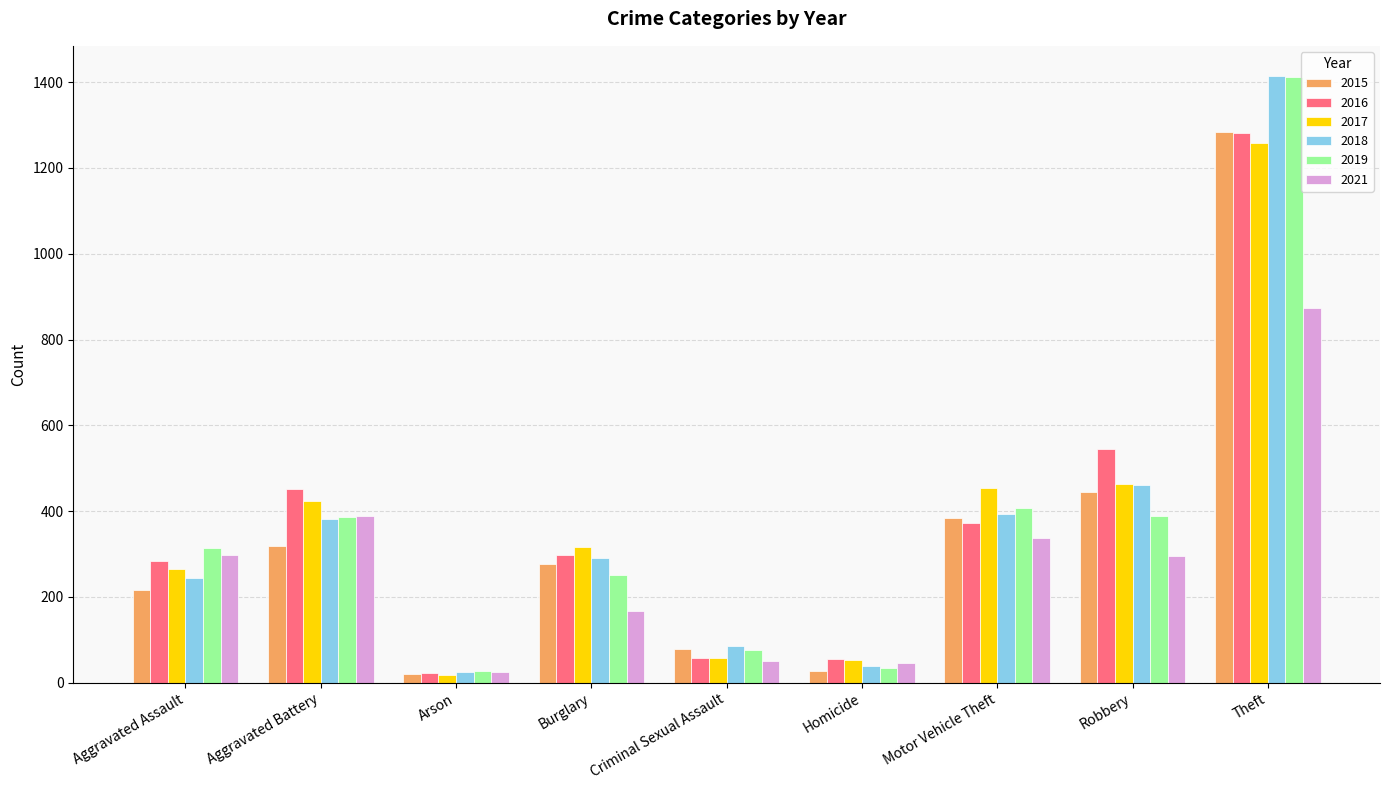

Which series has the largest range (max minus min)?

2018